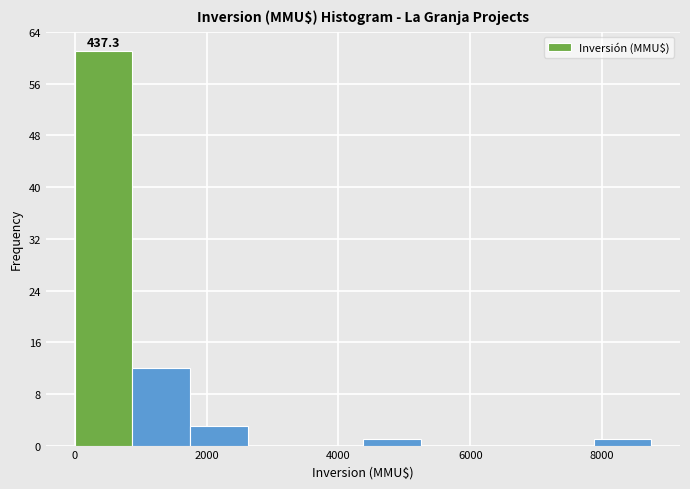

Over which range of the x-axis is the bar tallest?

0 to 800